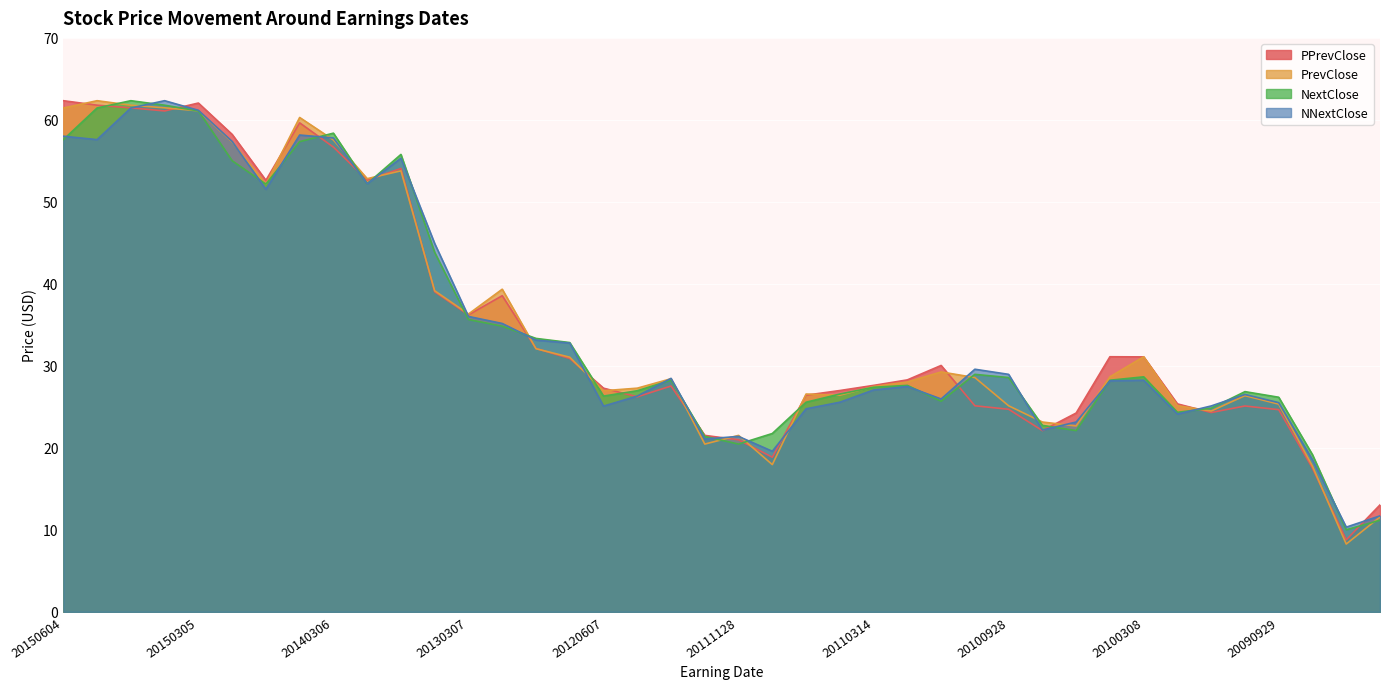

What are all the series names shown in the legend?

PPrevClose, PrevClose, NextClose, NNextClose